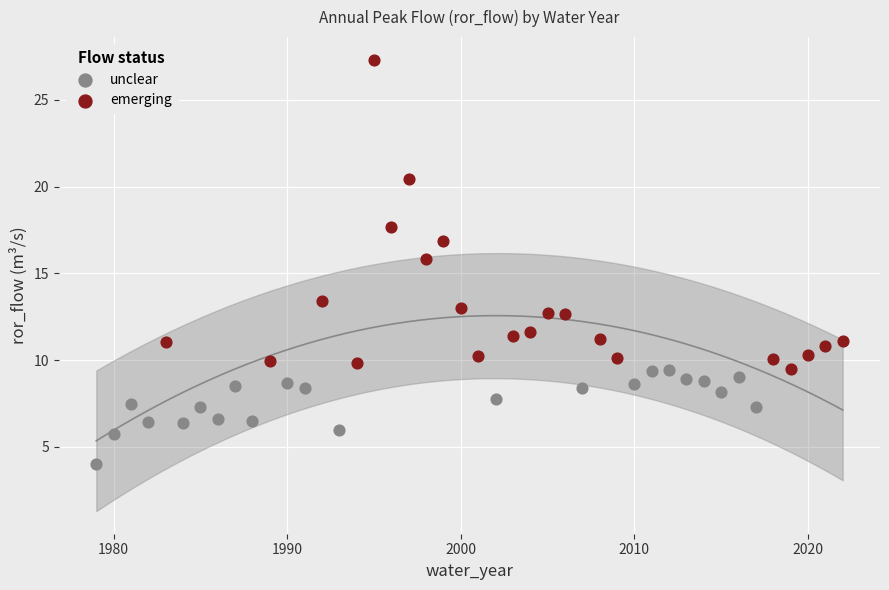

What are all the series names shown in the legend?

unclear, emerging